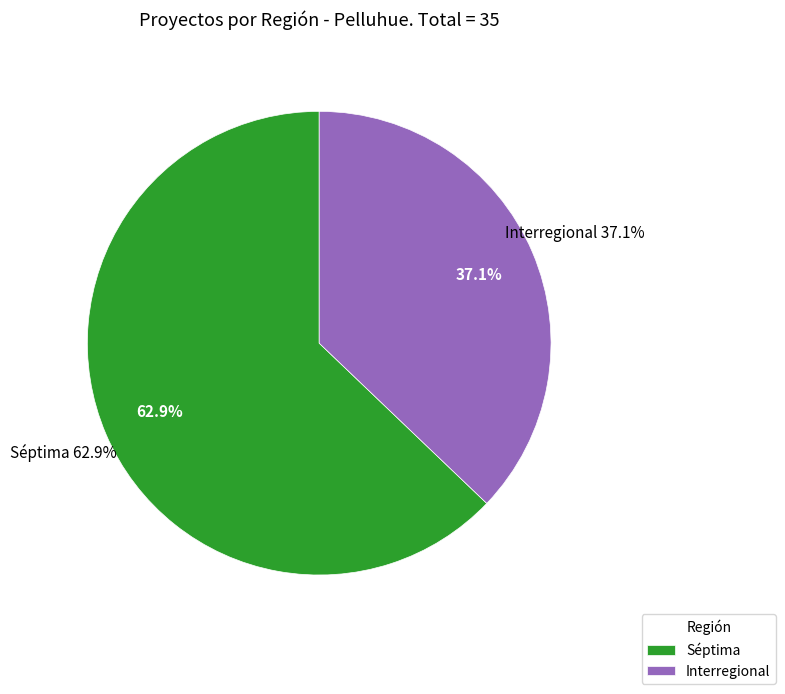

Does Séptima account for over 50% of the chart?

Yes